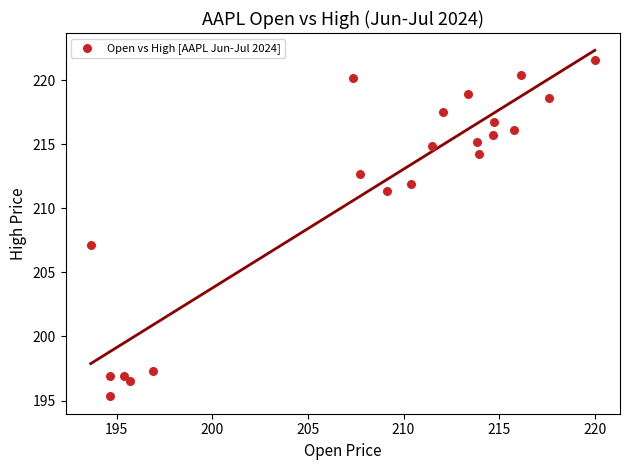

What is the range of Y values (max minus min)?

26.2